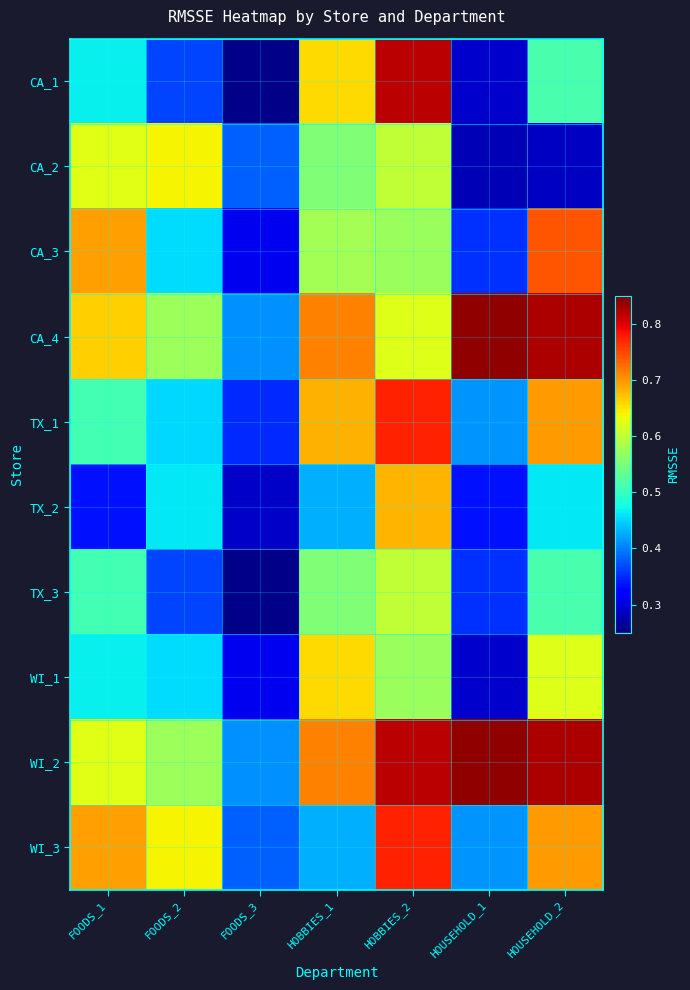

Which series has the largest total across all categories?

WI_2